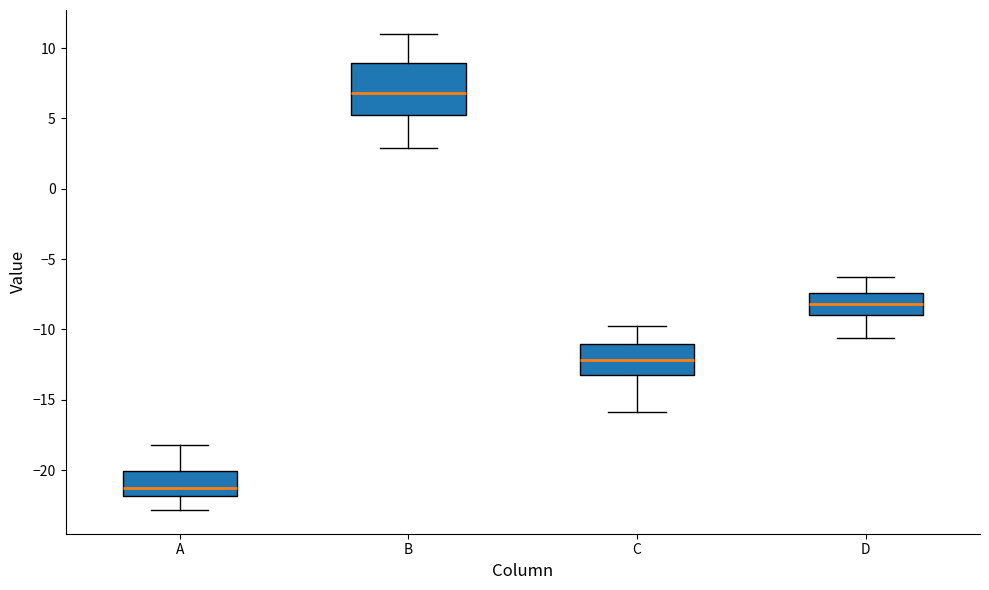

Which box has the highest median line?

B